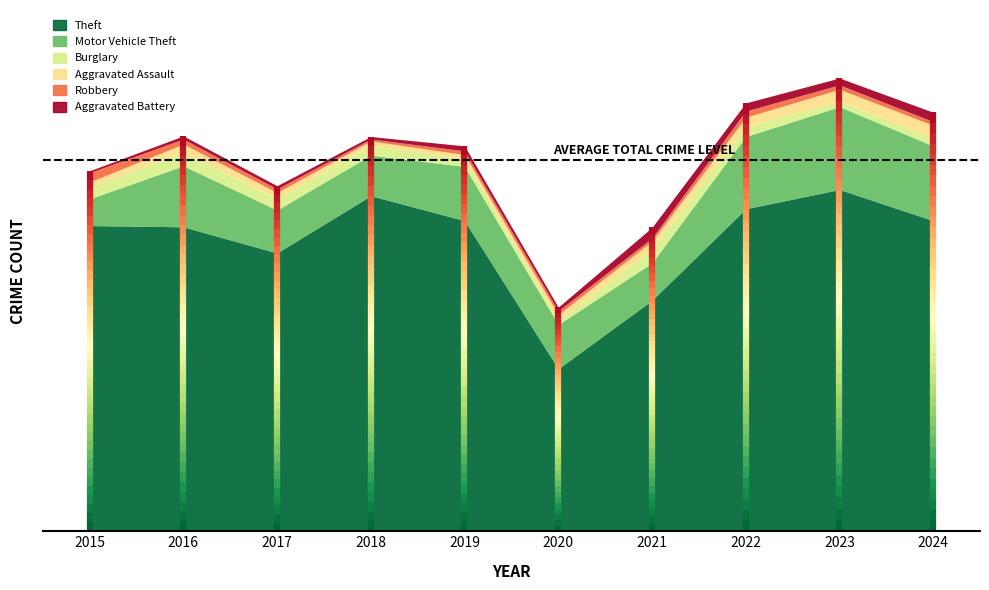

Where is the first local maximum for Aggravated Assault?

2016